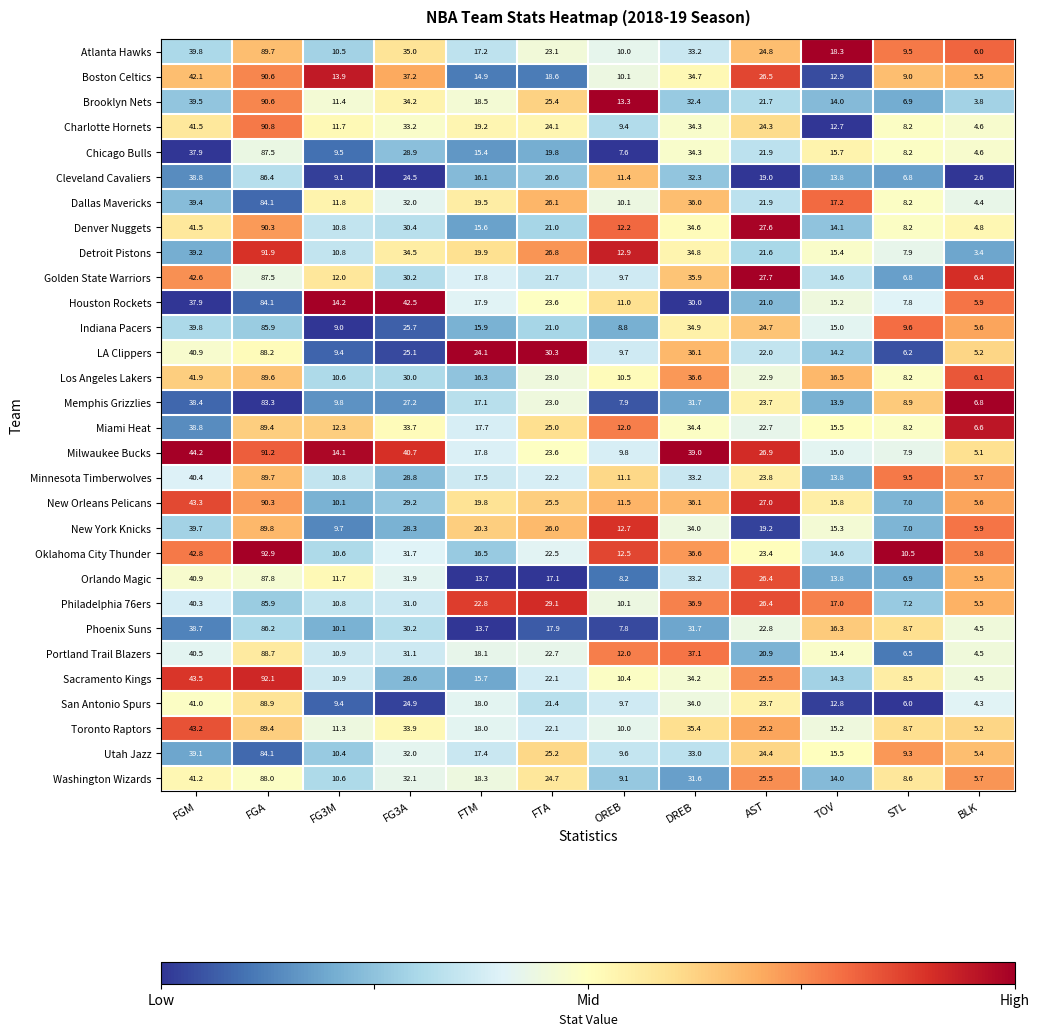

What is the smallest value displayed?

2.6